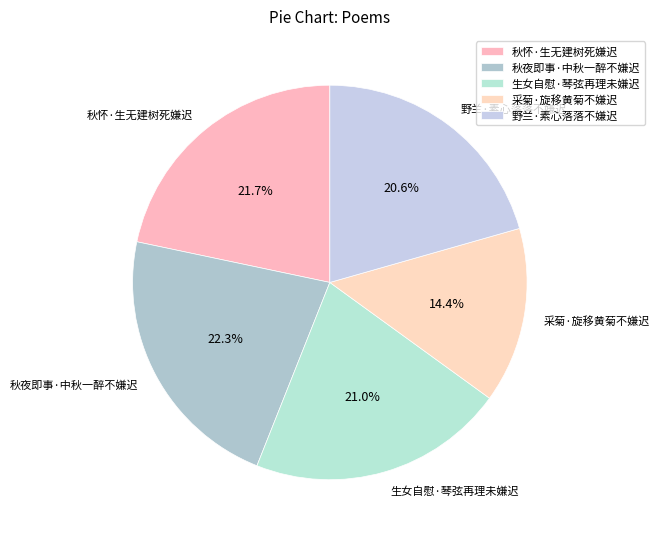

Which slice is the smallest?

采菊·旋移黄菊不嫌迟